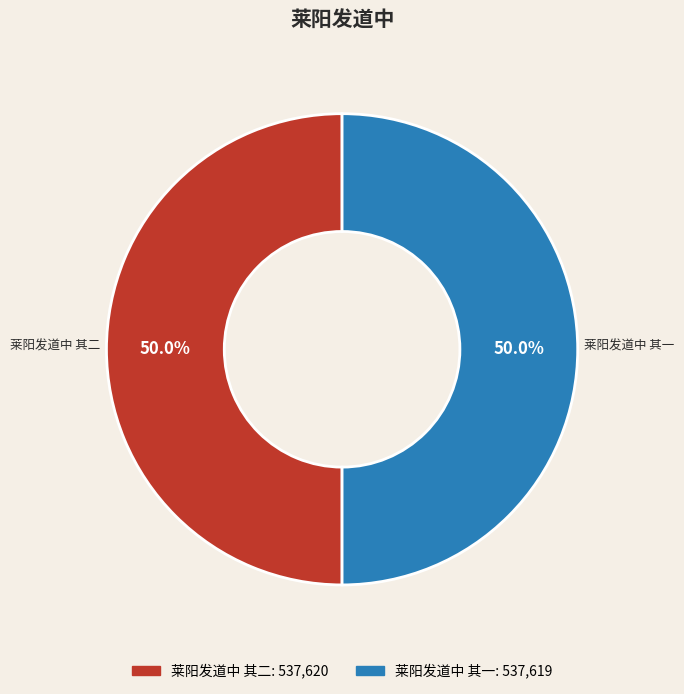

To the nearest percent, what percentage of the pie is 莱阳发道中 其一?

50%